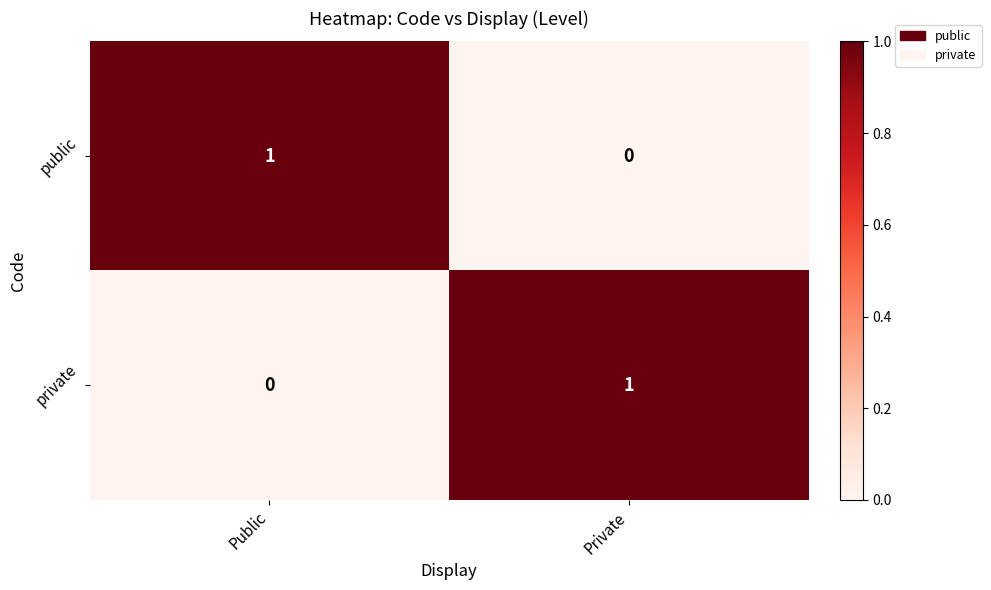

Reading right to left, transcribe all the data shown in this chart.

public: Private=0	Public=1
private: Private=1	Public=0